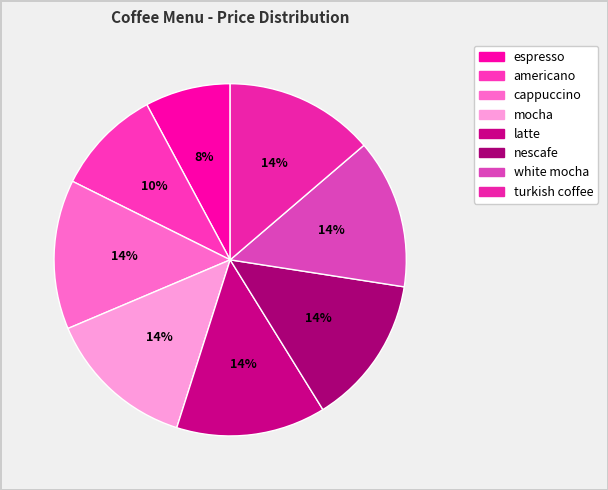

Which category has the smallest portion of the pie?

espresso